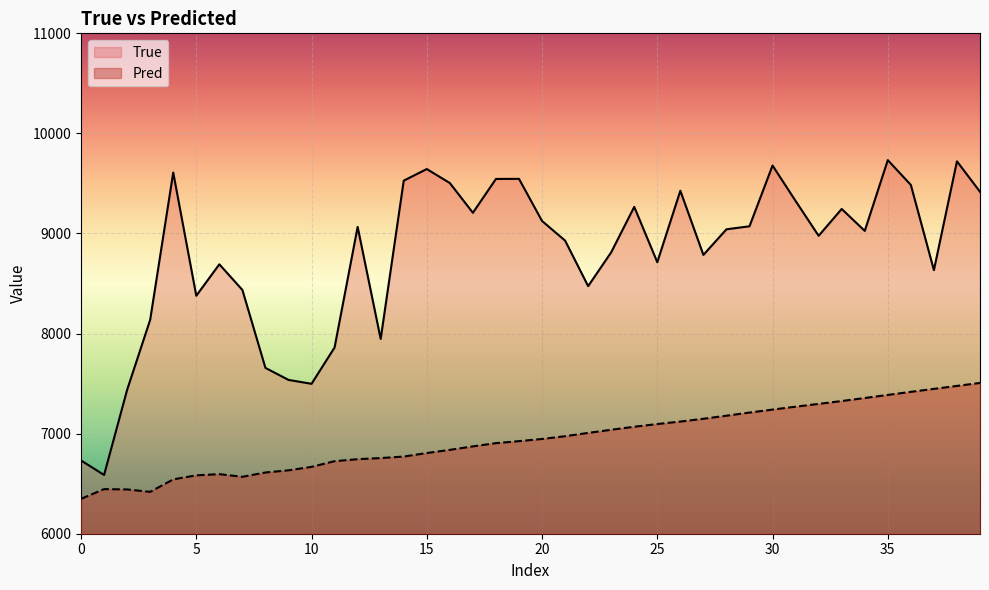

List the series in order of their peak value, highest first.

True, Pred